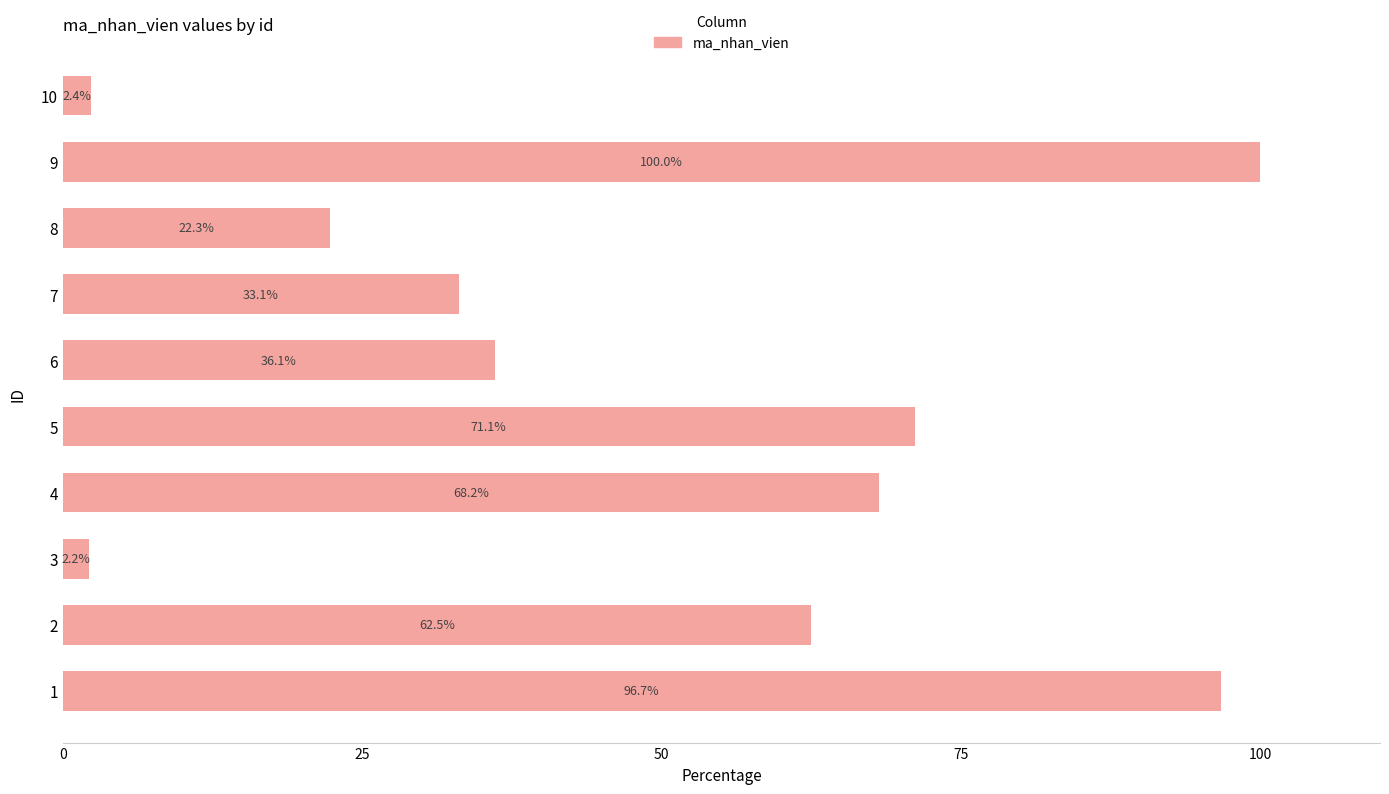

The value at 8 is 22.3. True or false?

True